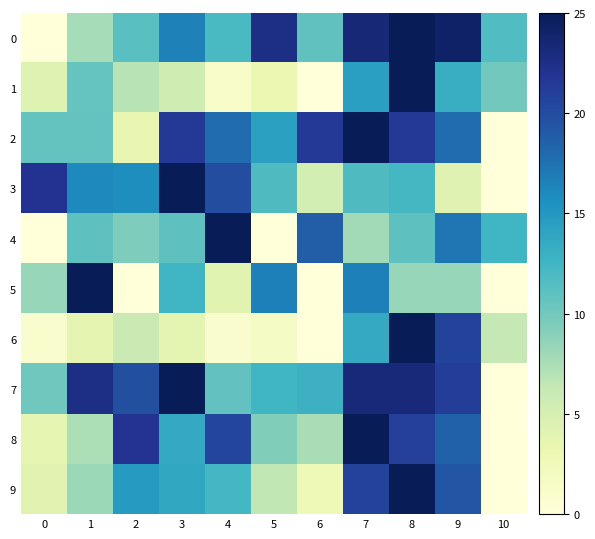

Reading left to right, list all the values displayed in this chart.

0: 0=0.0	1=0.3	2=0.5	3=0.7	4=0.5	5=0.9	6=0.4	7=0.9	8=1.0	9=1.0	10=0.5
1: 0=0.2	1=0.4	2=0.3	3=0.2	4=0.1	5=0.1	6=0.0	7=0.6	8=1.0	9=0.5	10=0.4
2: 0=0.4	1=0.4	2=0.1	3=0.9	4=0.7	5=0.6	6=0.9	7=1.0	8=0.9	9=0.7	10=0.0
3: 0=0.9	1=0.6	2=0.6	3=1.0	4=0.8	5=0.5	6=0.2	7=0.5	8=0.5	9=0.2	10=0.0
4: 0=0.0	1=0.4	2=0.4	3=0.4	4=1.0	5=0.0	6=0.8	7=0.3	8=0.4	9=0.7	10=0.5
5: 0=0.3	1=1.0	2=0.0	3=0.5	4=0.2	5=0.7	6=0.0	7=0.7	8=0.3	9=0.3	10=0.0
6: 0=0.0	1=0.2	2=0.2	3=0.2	4=0.0	5=0.1	6=0.0	7=0.5	8=1.0	9=0.8	10=0.3
7: 0=0.4	1=0.9	2=0.8	3=1.0	4=0.4	5=0.5	6=0.5	7=0.9	8=0.9	9=0.8	10=0.0
8: 0=0.1	1=0.3	2=0.9	3=0.5	4=0.8	5=0.4	6=0.3	7=1.0	8=0.8	9=0.7	10=0.0
9: 0=0.2	1=0.3	2=0.6	3=0.5	4=0.5	5=0.3	6=0.1	7=0.8	8=1.0	9=0.8	10=0.0